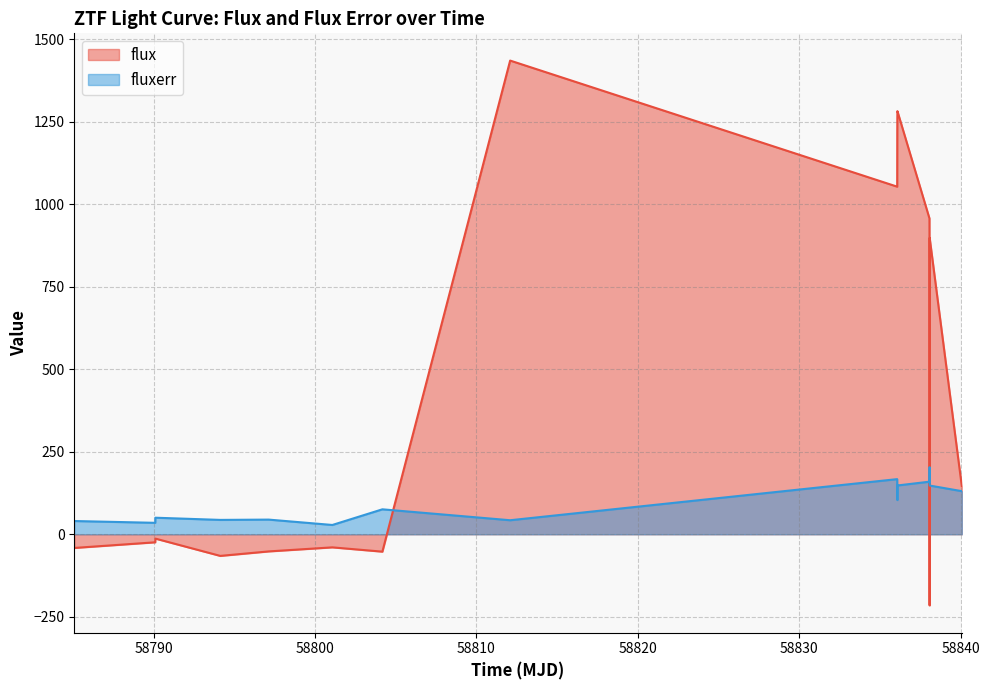

How many negative values does the flux series have?

8